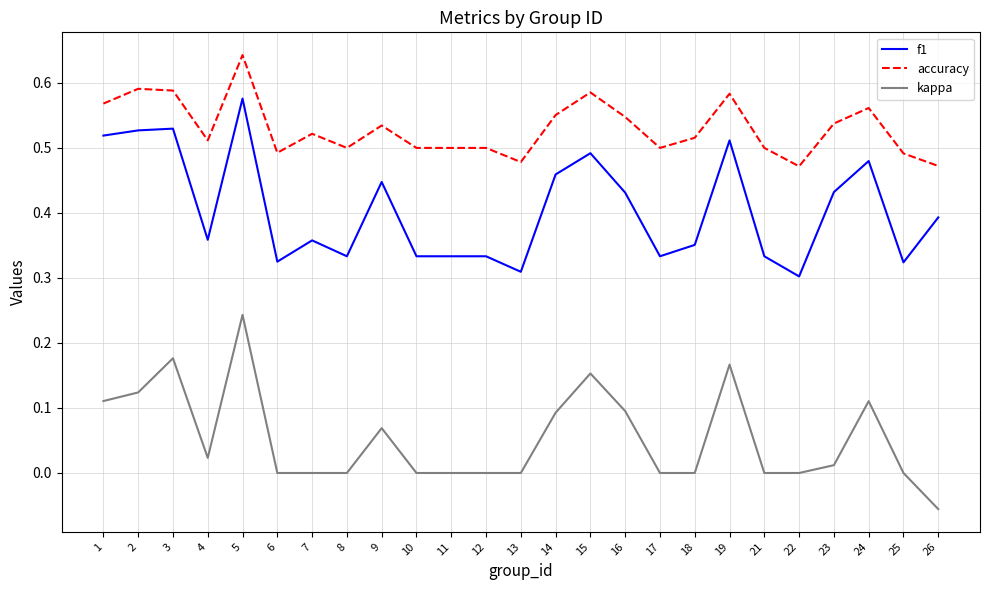

Which category has the lowest value in the kappa series?

26